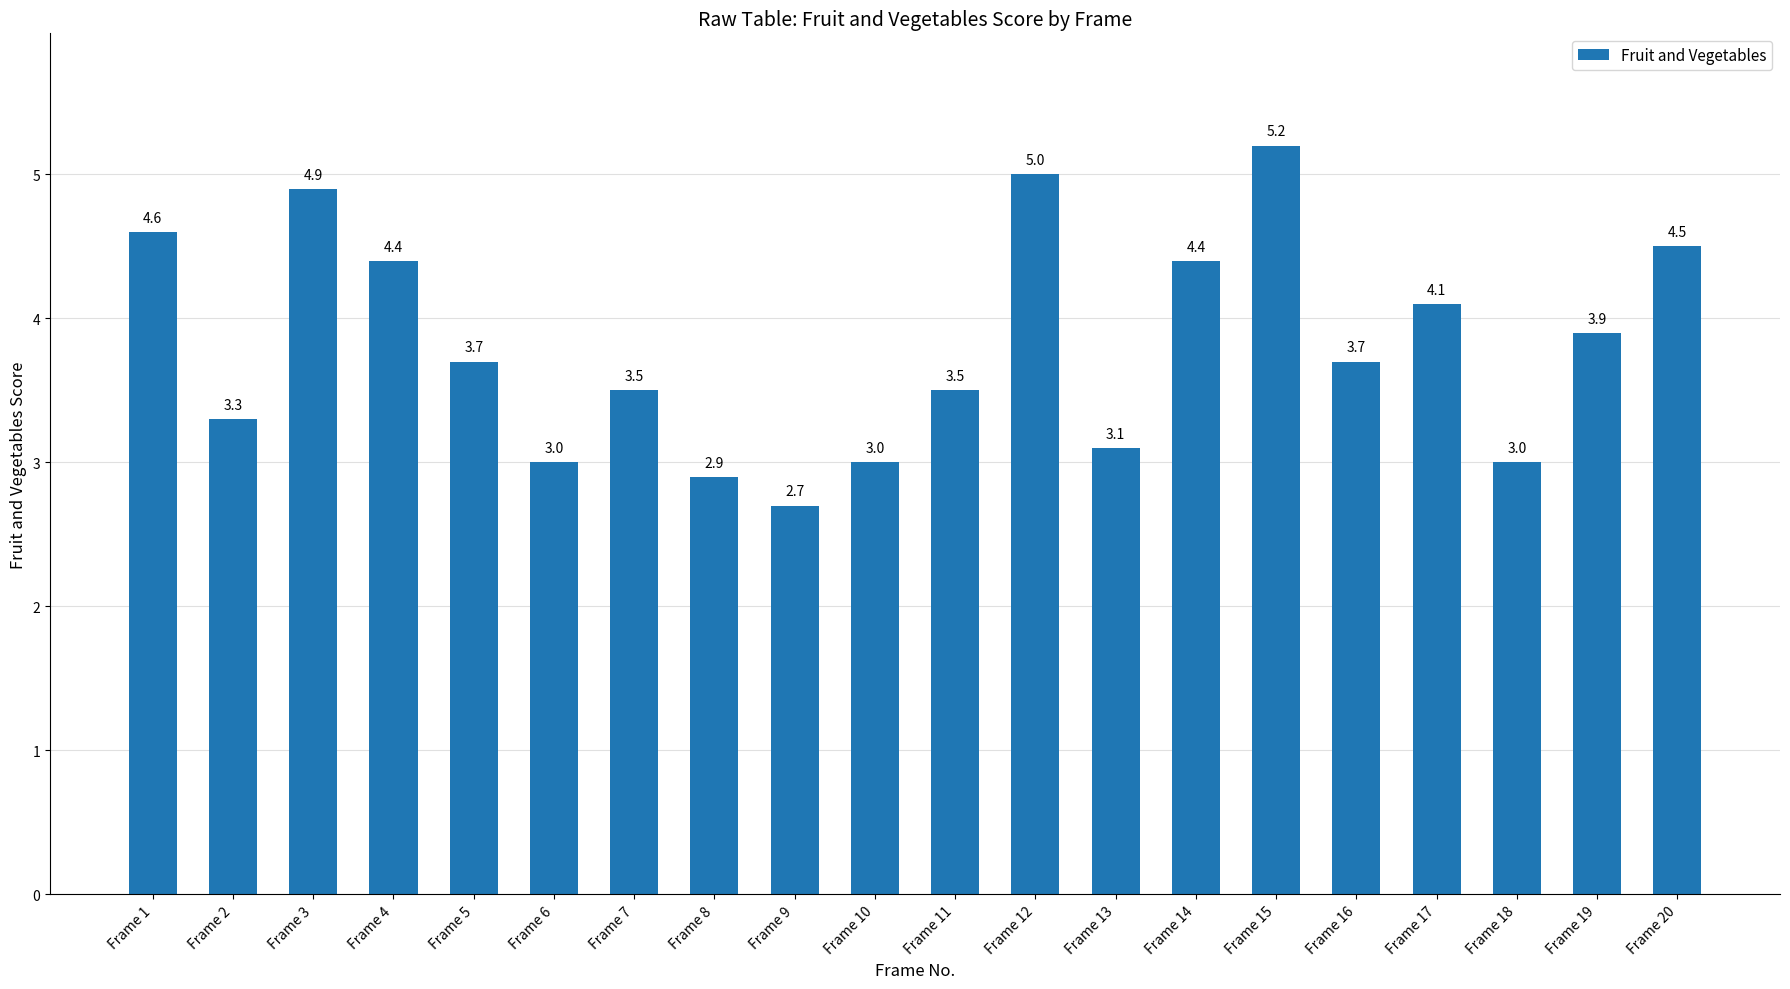

Which category has the lowest value across all series?

Frame 9